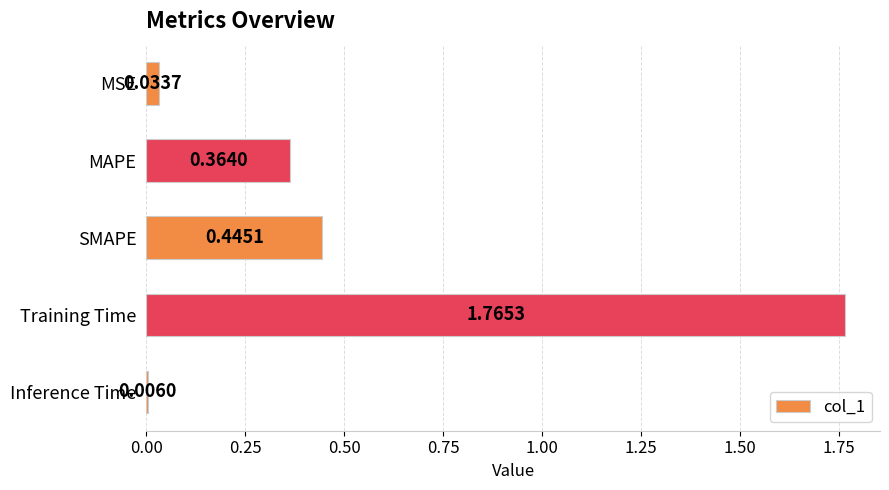

Rank the categories by value from highest to lowest.

Training Time, SMAPE, MAPE, MSE, Inference Time